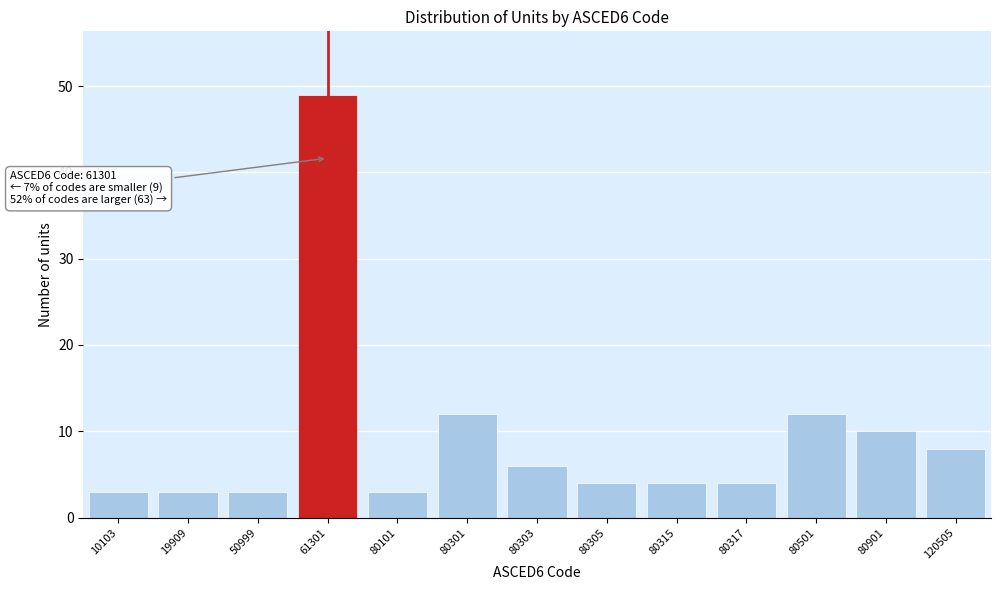

Reading left to right, transcribe all the data shown in this chart.

10103=3	19909=3	50999=3	61301=49	80101=3	80301=12	80303=6	80305=4	80315=4	80317=4	80501=12	80901=10	120505=8